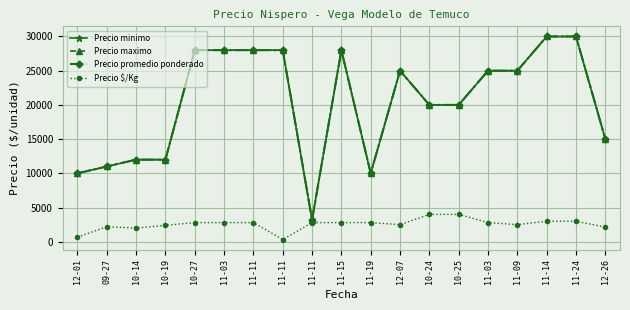

Reading left to right, extract all data points from this chart.

Precio minimo: 10000	11000	12000	12000	28000	28000	28000	28000	3200	28000	10000	25000	20000	20000	25000	25000	30000	30000	15000
Precio maximo: 10000	11000	12000	12000	28000	28000	28000	28000	3200	28000	10000	25000	20000	20000	25000	25000	30000	30000	15000
Precio promedio ponderado: 10000	11000	12000	12000	28000	28000	28000	28000	3200	28000	10000	25000	20000	20000	25000	25000	30000	30000	15000
Precio $/Kg: 667	2200	2000	2400	2800	2800	2800	320	2800	2800	2800	2500	4000	4000	2800	2500	3000	3000	2143